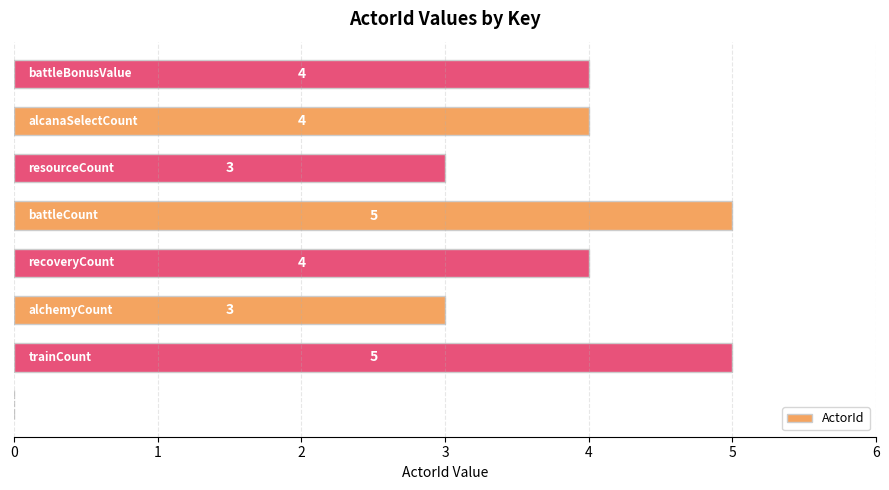

Count the values in the range 3 to 5.

7